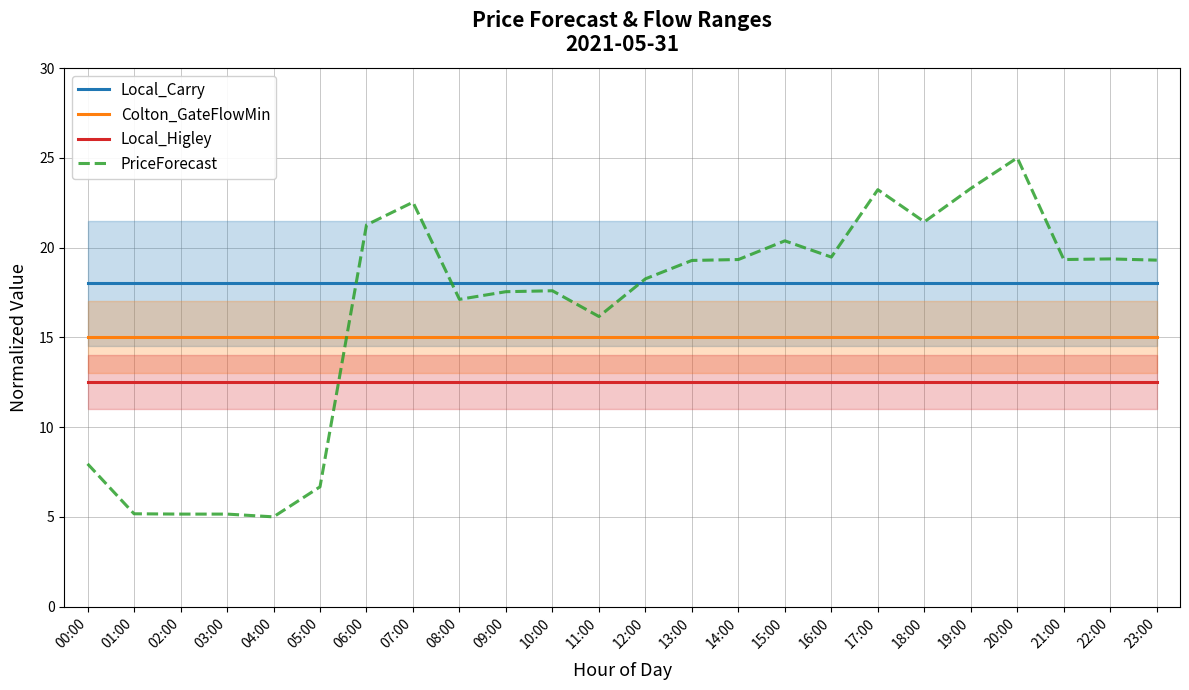

How many times do PriceForecast and Local_Carry cross each other?

3